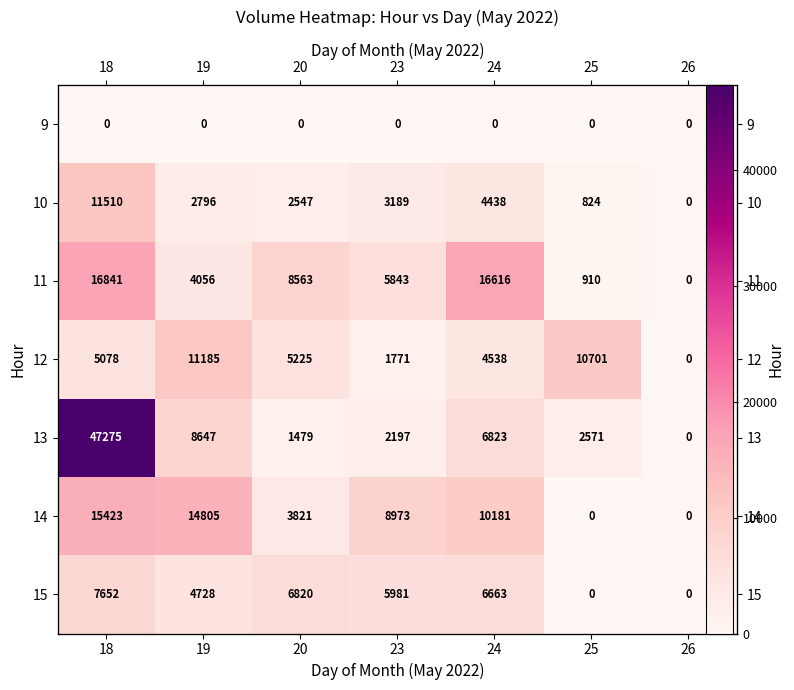

What is the difference between the highest and lowest values at 25?

10701